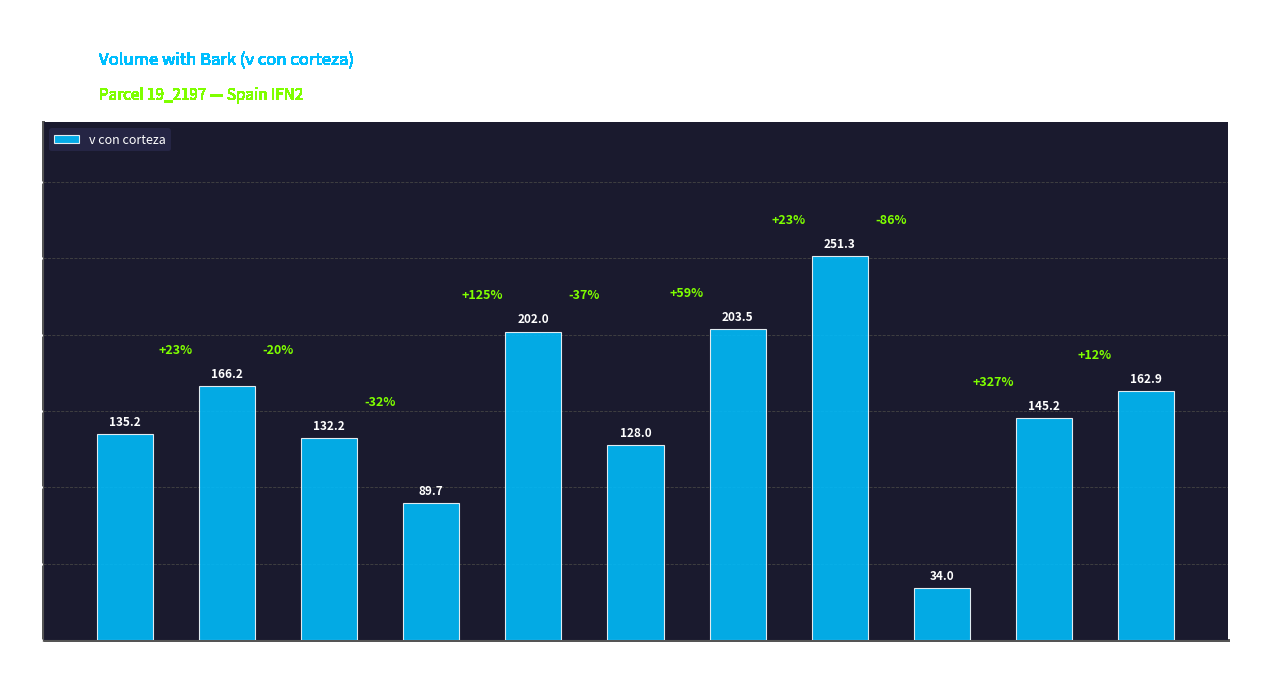

How many values exceed 145?

6